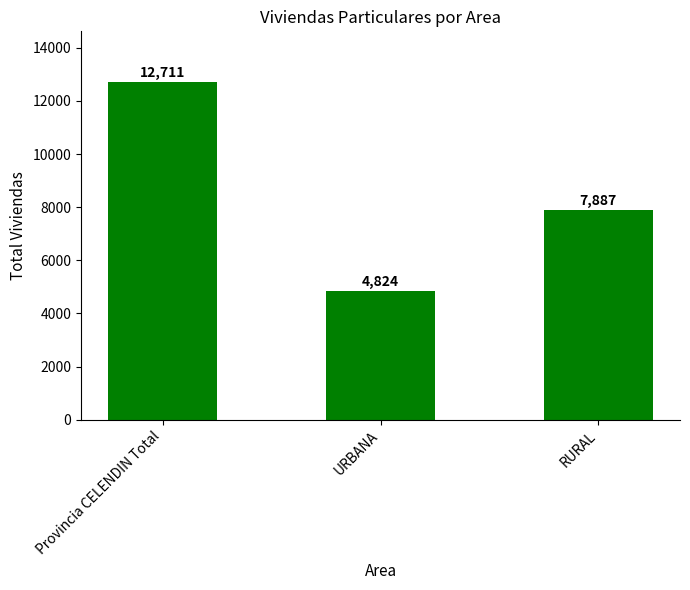

What position from the left is URBANA?

2